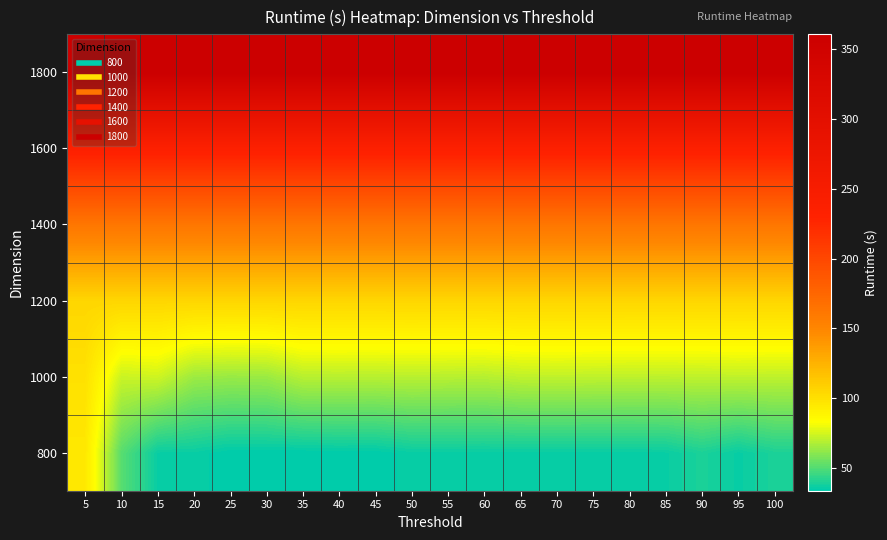

At which category is the sum across all series the highest?

5